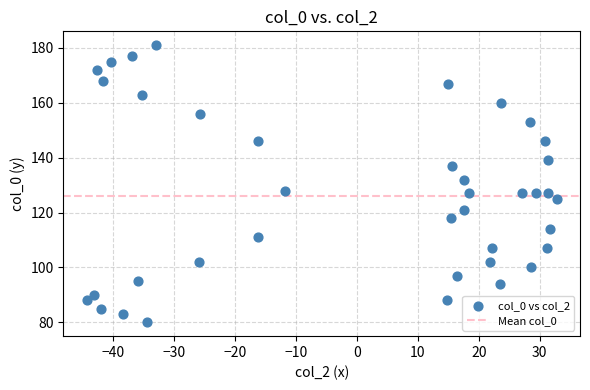

What is the range of Y values (max minus min)?

101